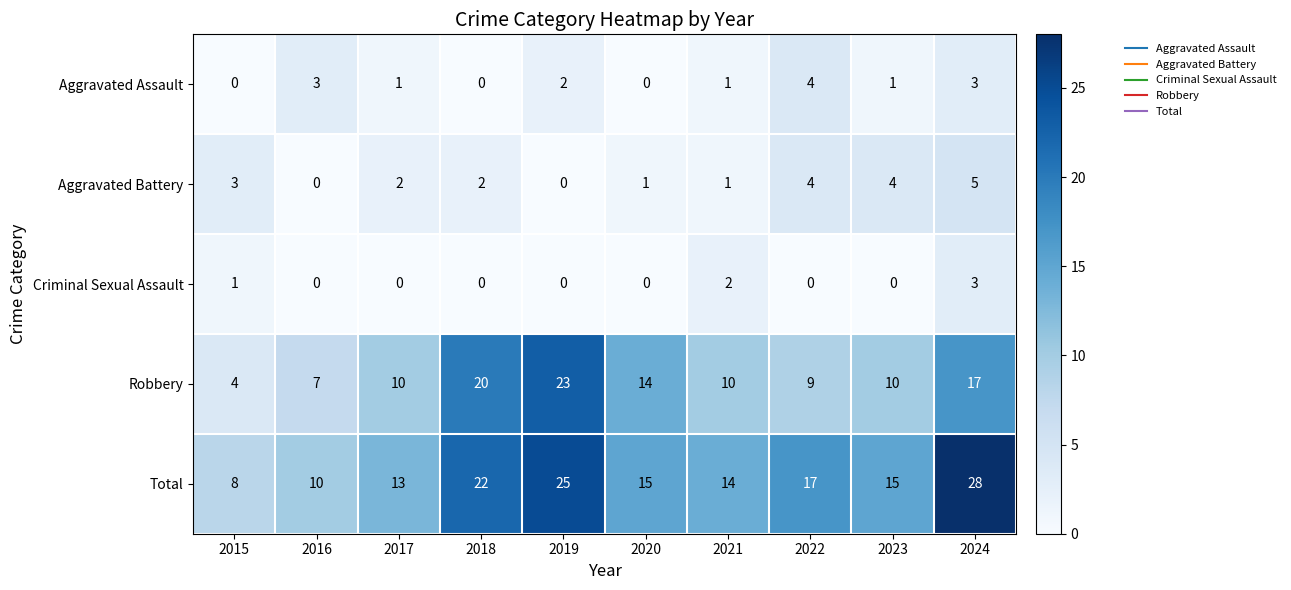

What is the sum of all Total values?

167